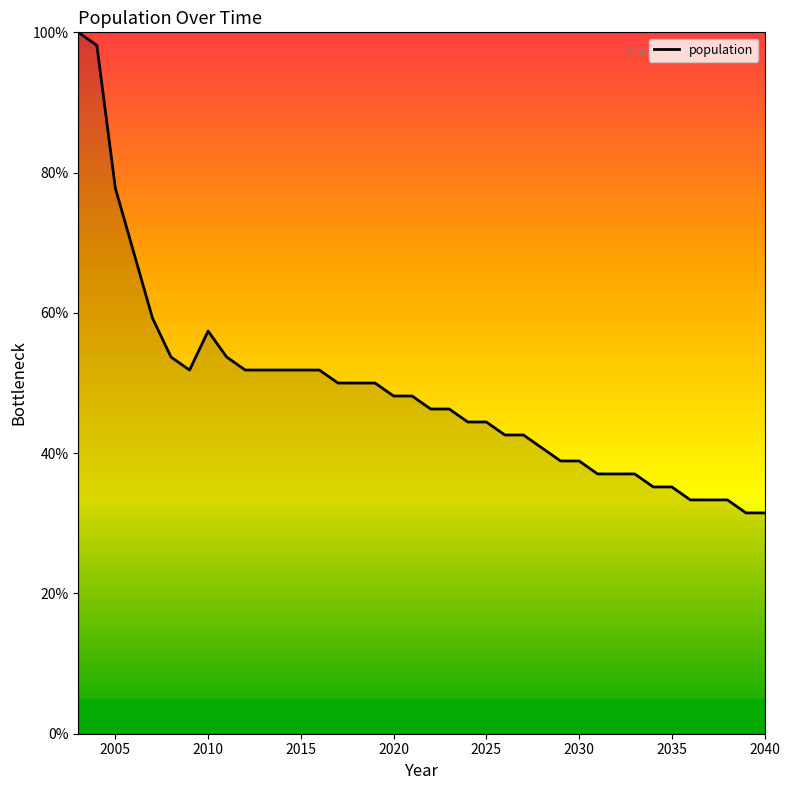

What is the smallest value displayed?

31.5